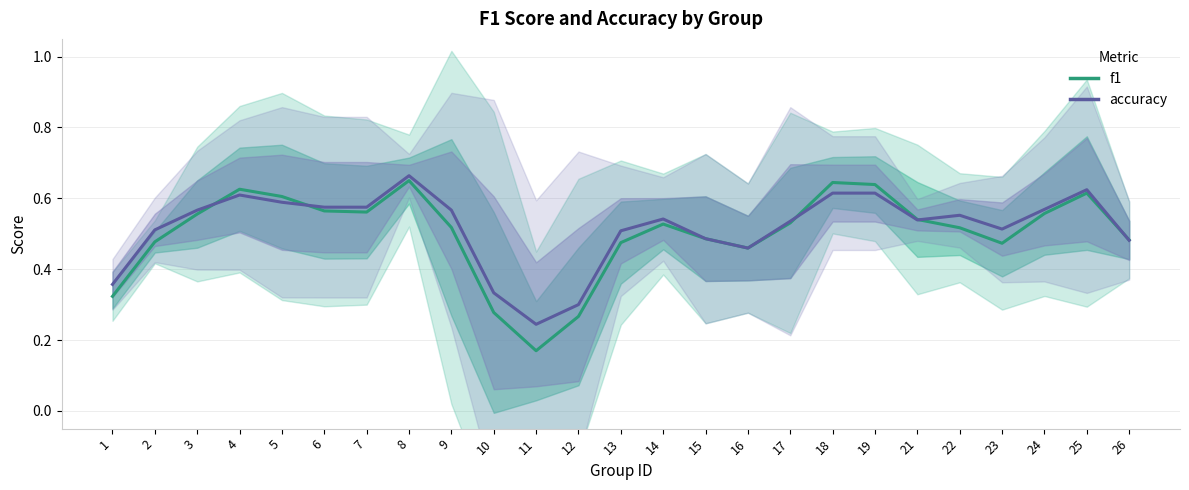

In accuracy, how many points are lower than both neighbors (excluding endpoints)?

4